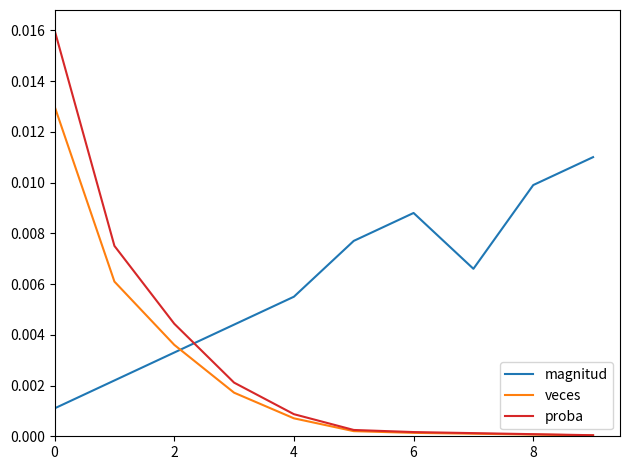

How many intersections are there between magnitud and proba?

1